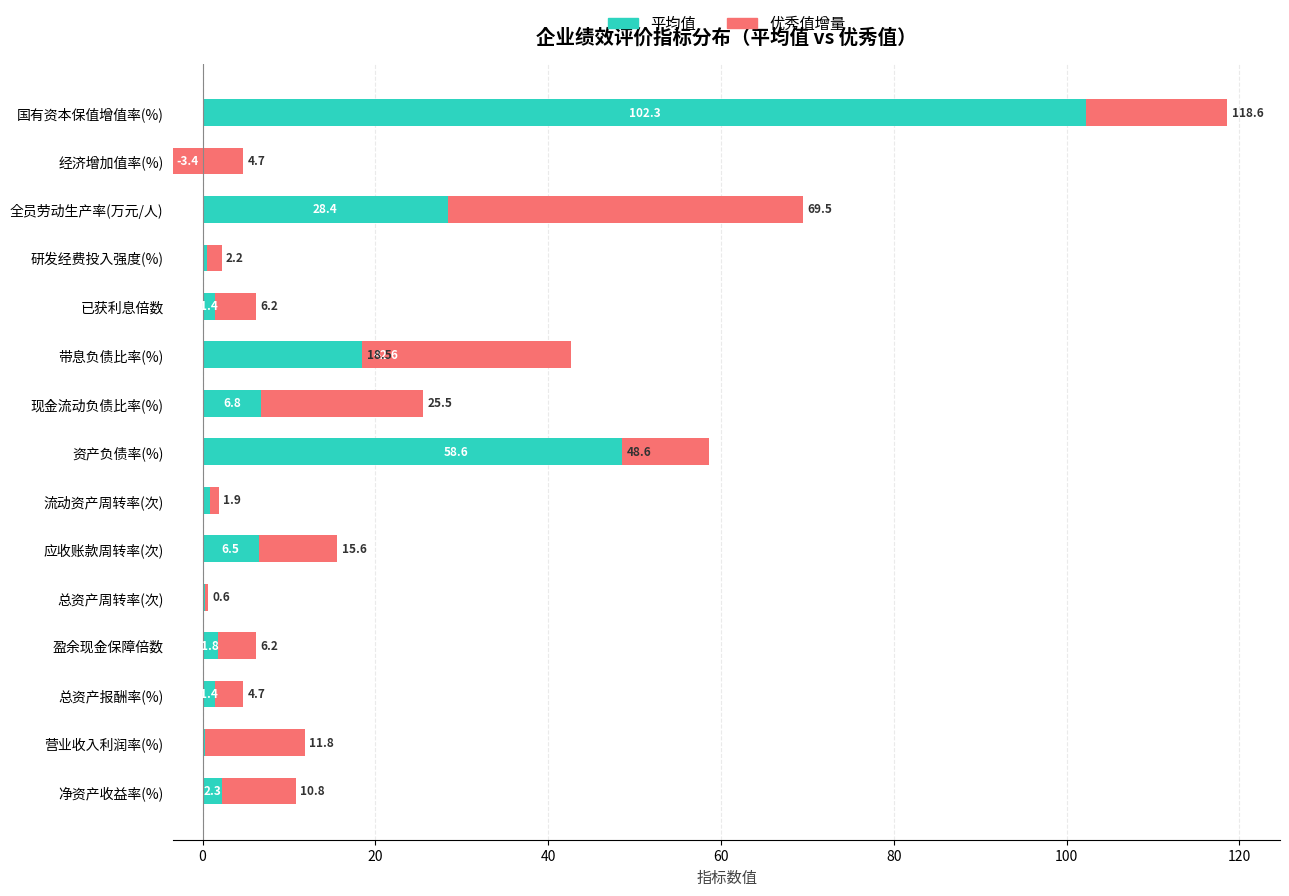

At how many categories does at least one series exceed 30?

4